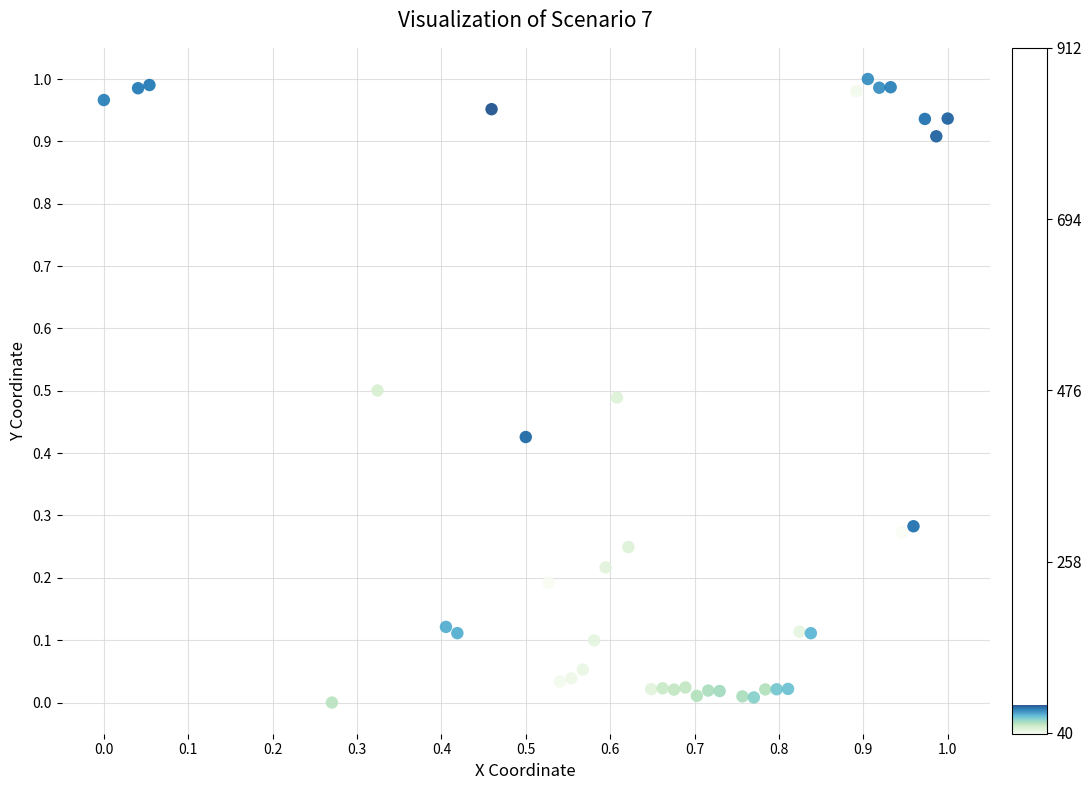

How many data points are displayed?

40